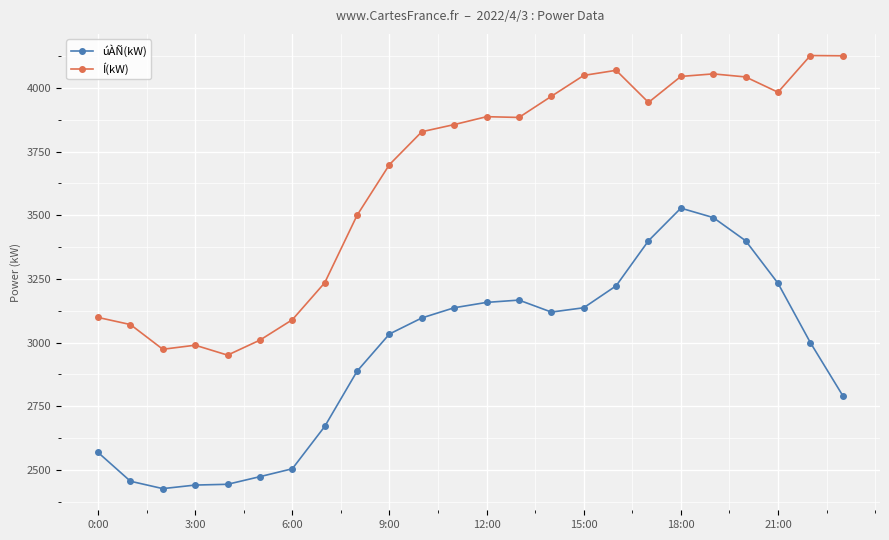

List the series in order of their overall mean, highest first.

Í(kW), úÀÑ(kW)